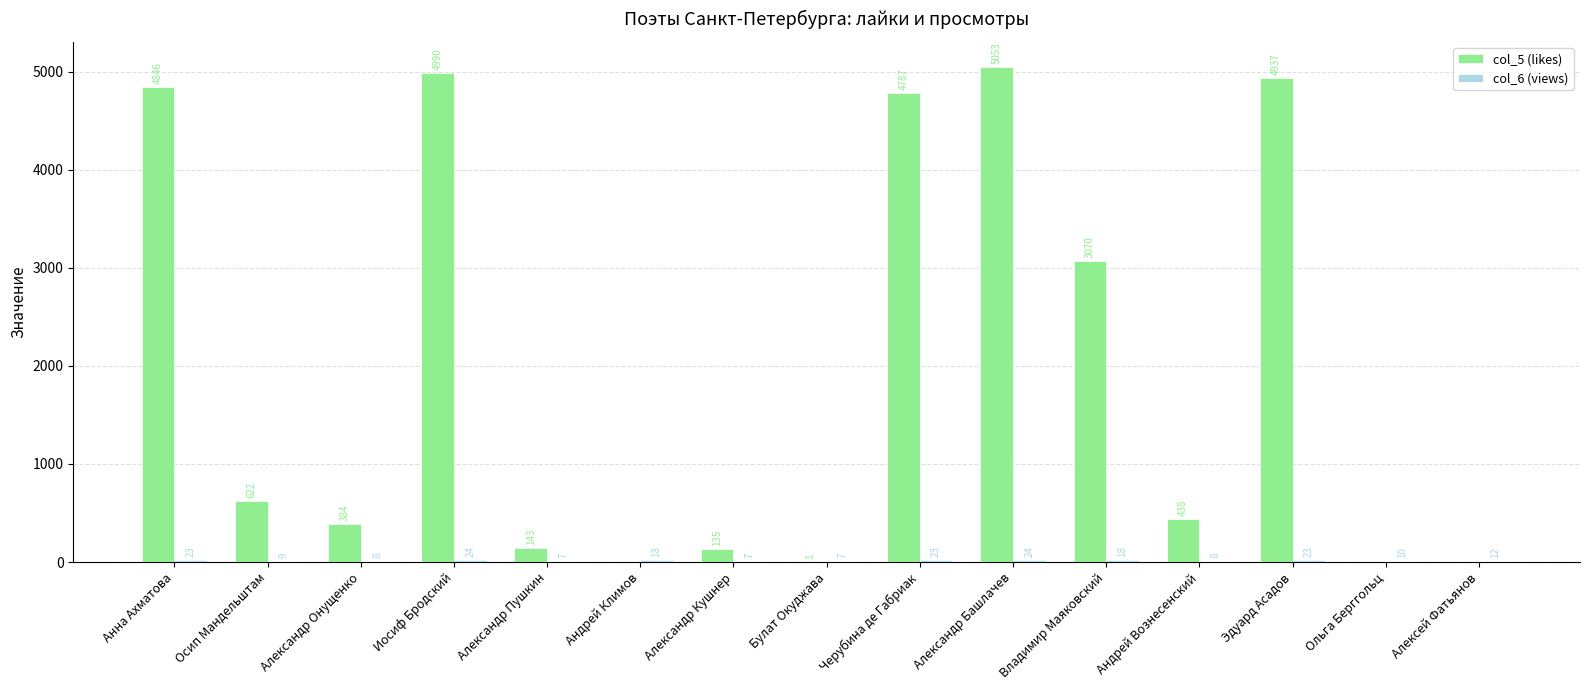

The value of col_5 (likes) at Анна Ахматова is 1616. True or false?

False